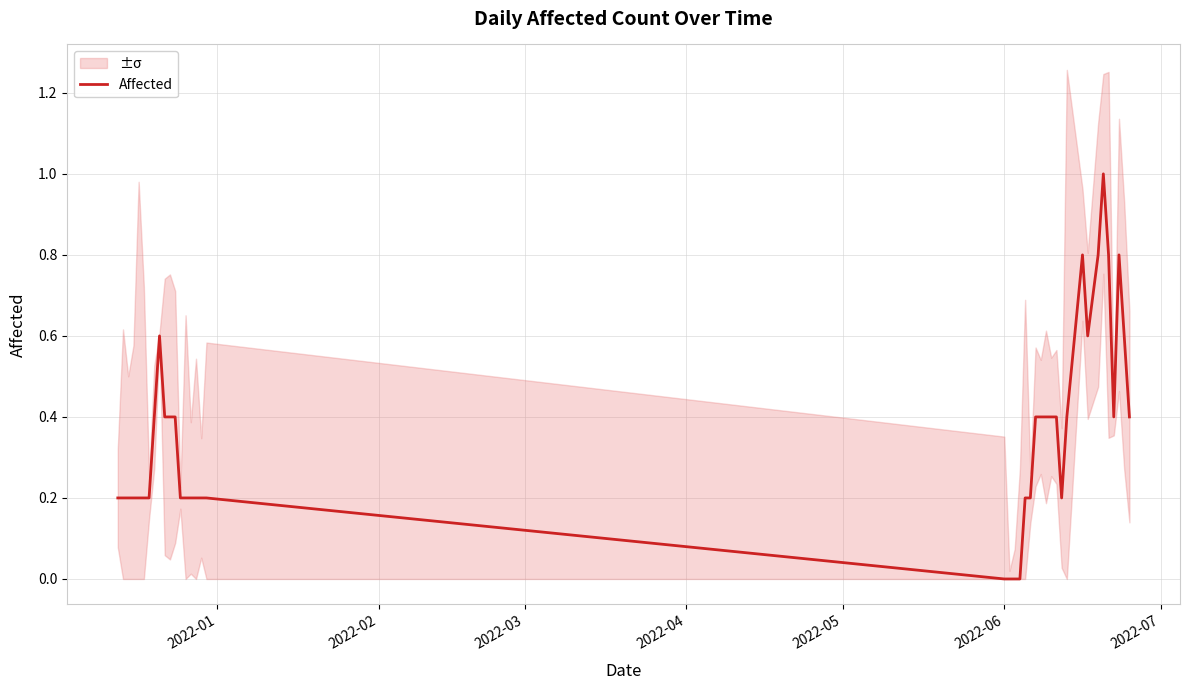

True or false: the data shows -0.6 at 20.

False